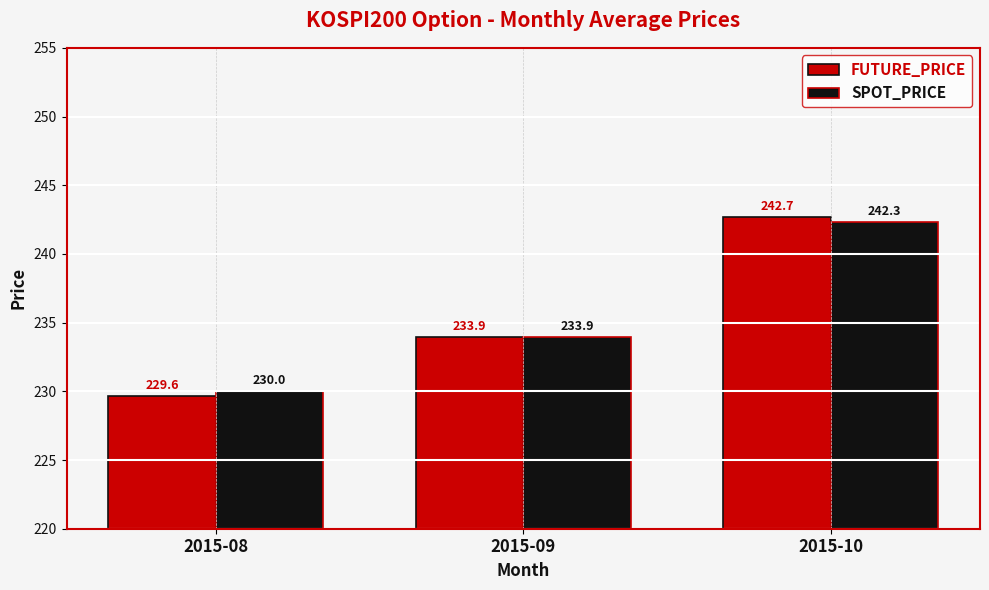

How many data points in FUTURE_PRICE are less than 233?

1